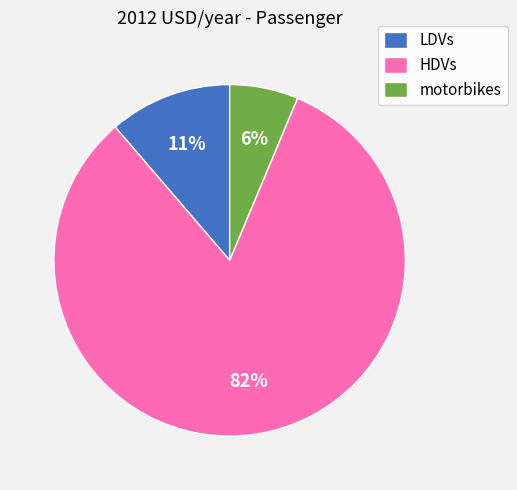

Is the sum of motorbikes and LDVs greater than half?

No